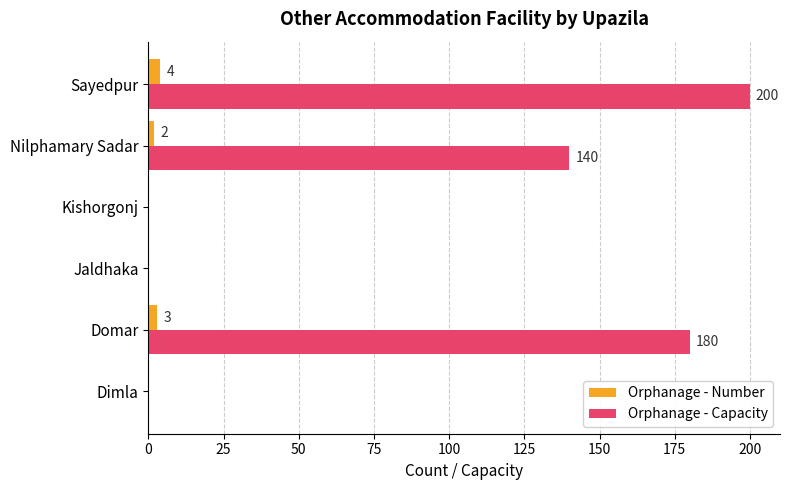

At which category is the sum across all series the highest?

Sayedpur